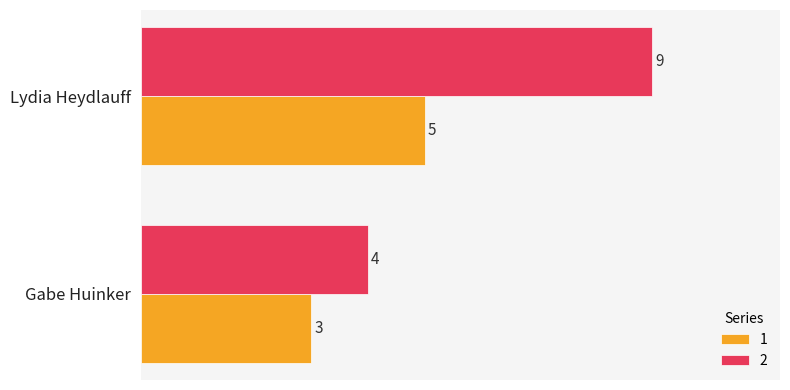

What is the greatest value displayed?

9